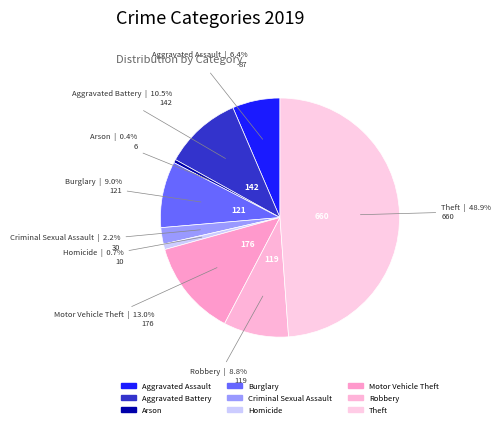

Rank the categories by value from lowest to highest.

Arson, Homicide, Criminal Sexual Assault, Aggravated Assault, Robbery, Burglary, Aggravated Battery, Motor Vehicle Theft, Theft